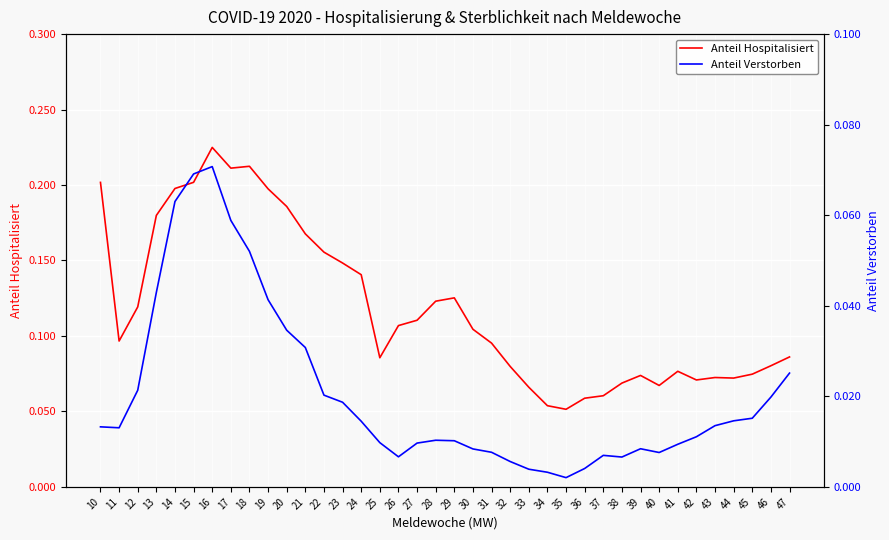

Rank the categories by Anteil Verstorben value from highest to lowest.

16, 15, 14, 17, 18, 13, 19, 20, 21, 47, 12, 22, 46, 23, 45, 44, 24, 43, 10, 11, 42, 28, 29, 25, 27, 41, 39, 30, 31, 40, 37, 26, 38, 32, 36, 33, 34, 35